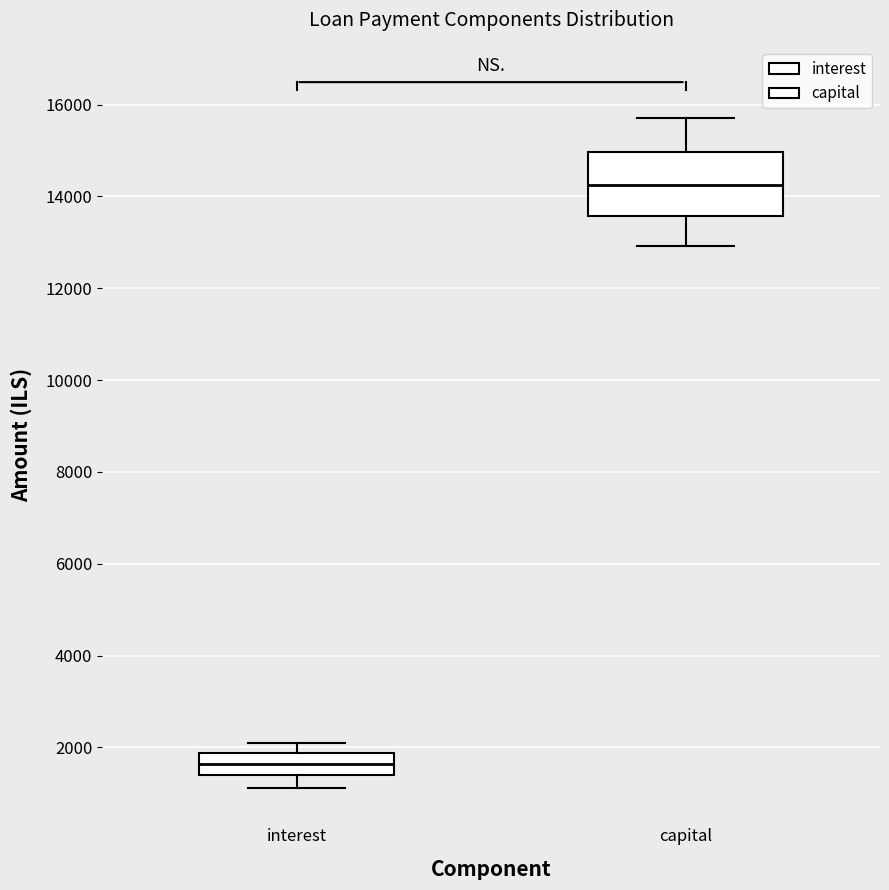

Which box is the tallest, from its lower edge to its upper edge?

capital